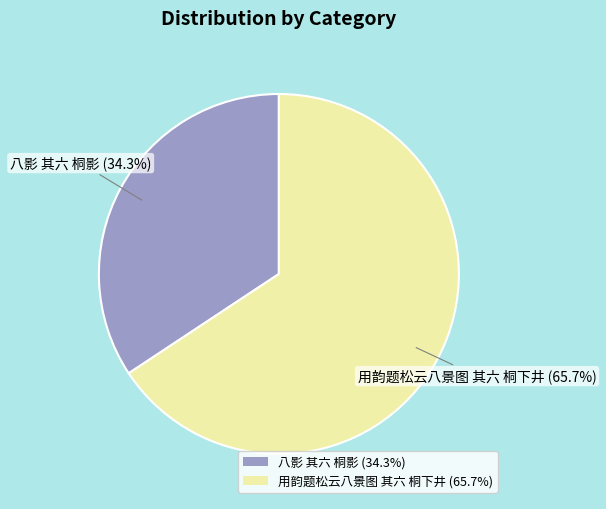

Is it true that 用韵题松云八景图 其六 桐下井 is 55% of the pie?

False